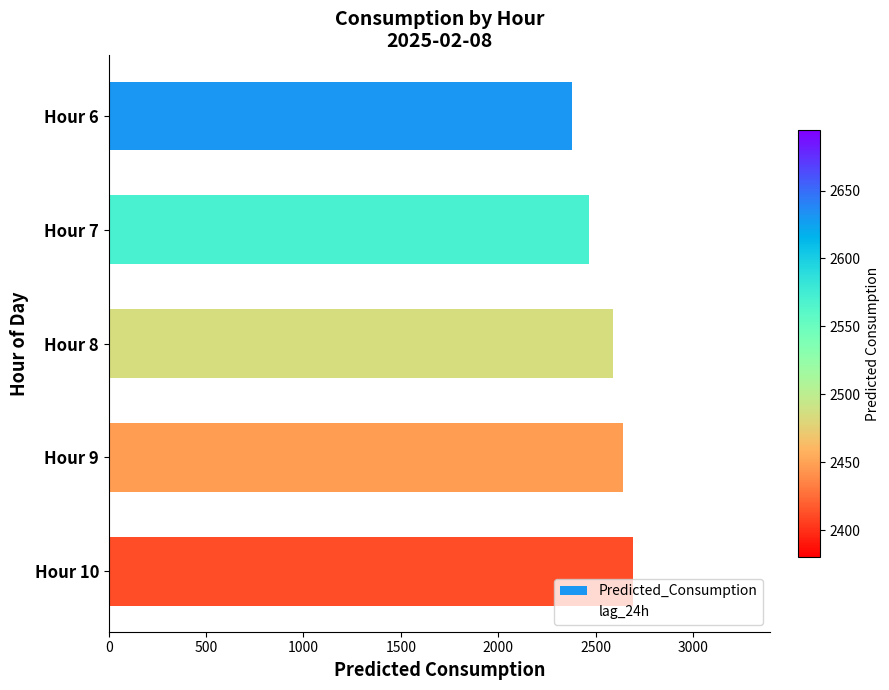

Between Hour 6 and Hour 8, which is larger?

Hour 8